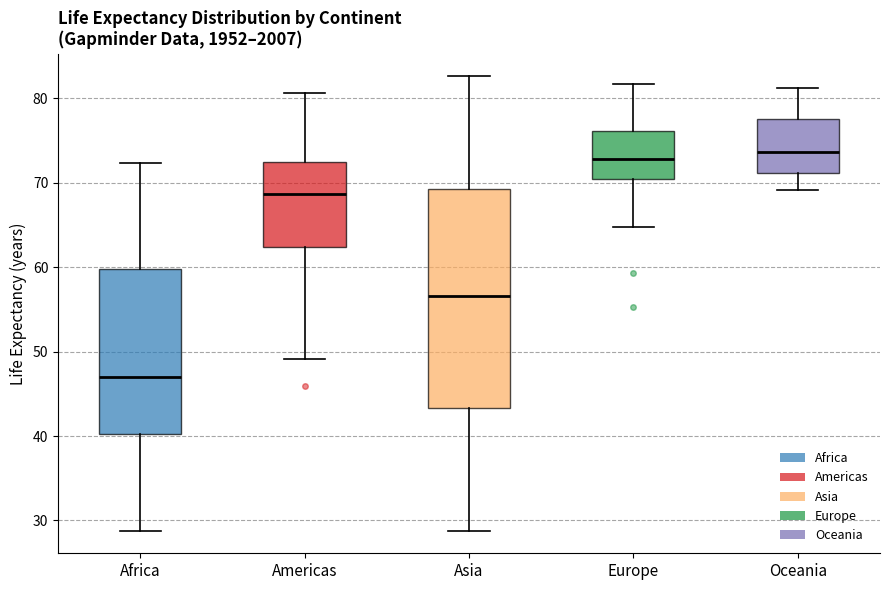

Reading left to right, transcribe this box plot: for each box, give where its median line is, the range the box spans, and where its two whiskers end, as read against the y-axis. The values are not printed on the chart, so give them approximately, as read against the axis.

Africa: median 47, box 40 to 60, whiskers 29 to 72
Americas: median 69, box 62 to 73, whiskers 49 to 81
Asia: median 57, box 43 to 69, whiskers 29 to 83
Europe: median 73, box 70 to 76, whiskers 65 to 82
Oceania: median 74, box 71 to 78, whiskers 69 to 81